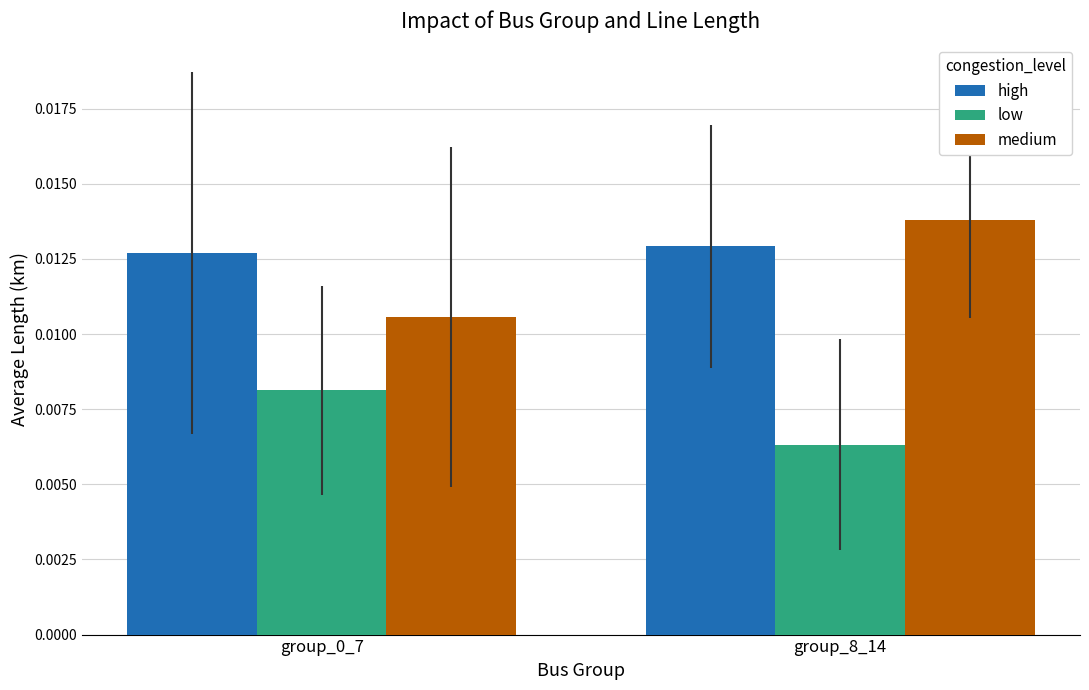

At which label does medium reach its peak?

group_8_14